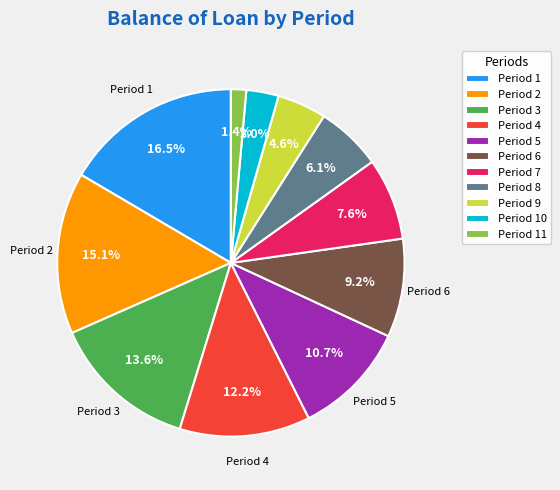

Is there any slice that represents more than half of the pie?

No